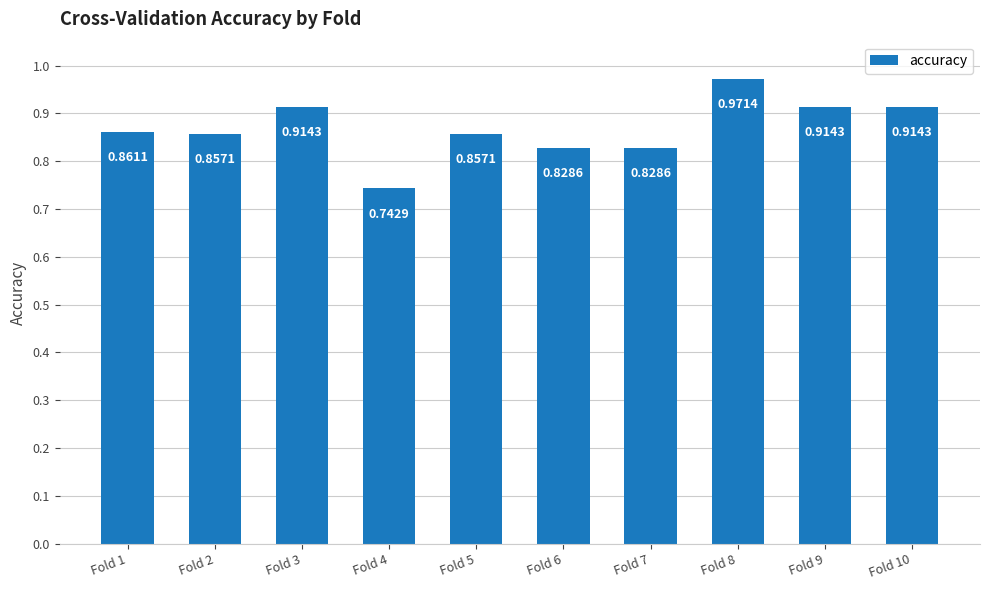

List the labels in order of value, smallest first.

Fold 4, Fold 6, Fold 7, Fold 2, Fold 5, Fold 1, Fold 3, Fold 9, Fold 10, Fold 8